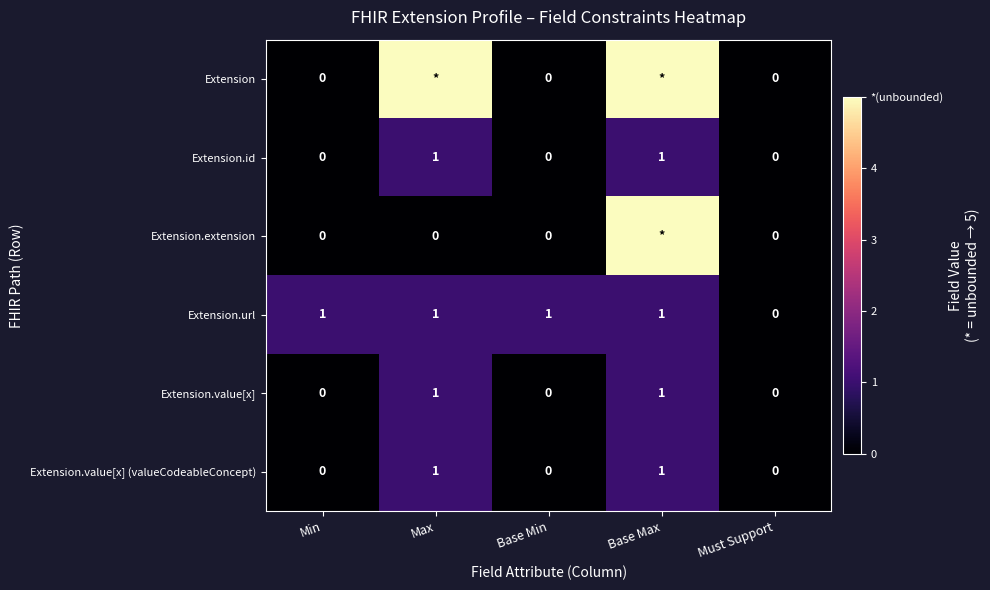

At which label is Extension.url closest to 0?

Must Support